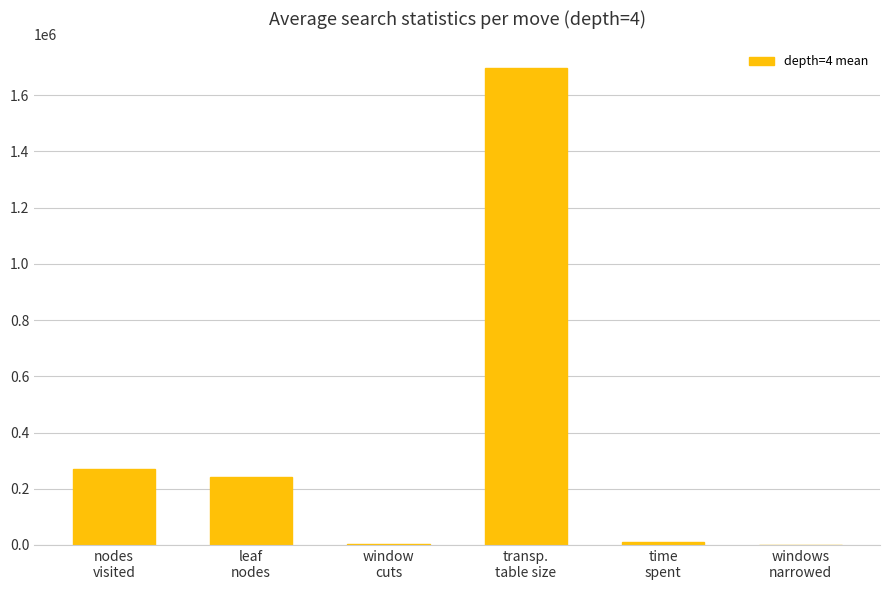

How many data points are above 240452?

3